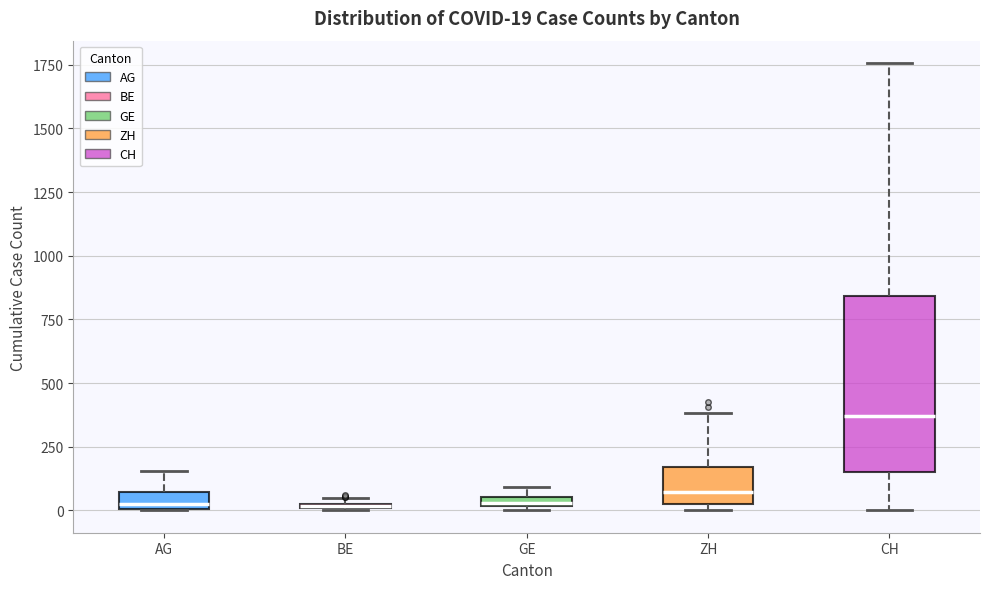

Which box is the tallest, from its lower edge to its upper edge?

CH